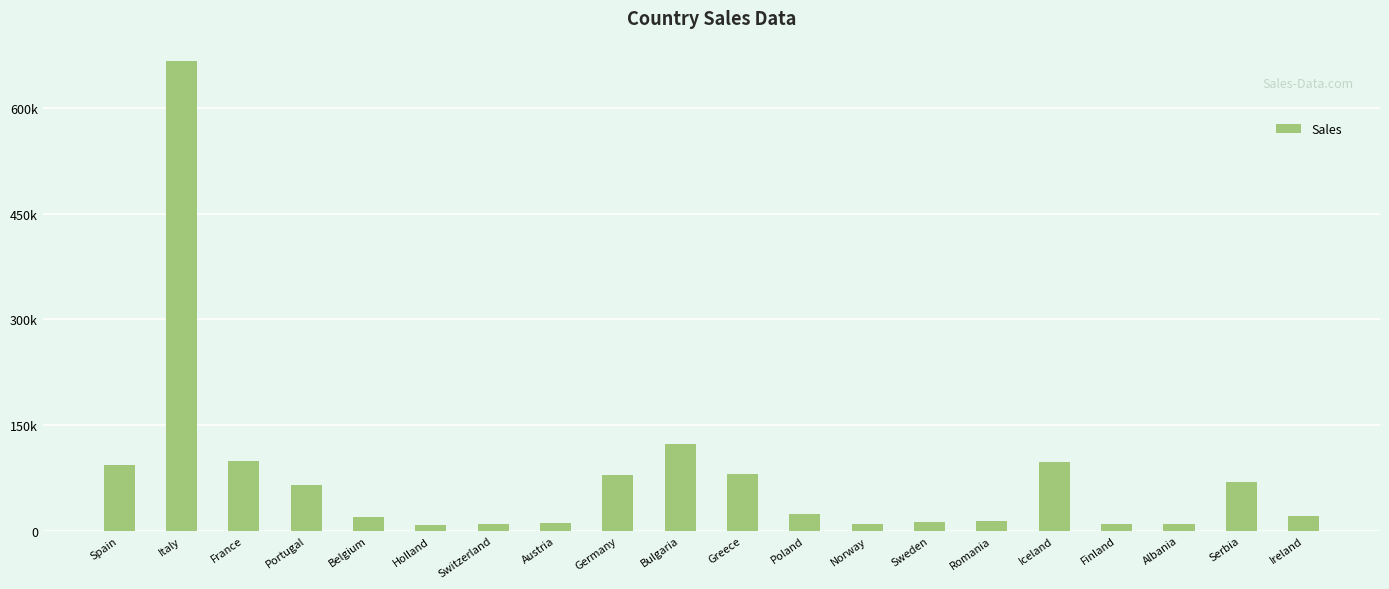

Does the chart contain any negative values?

No